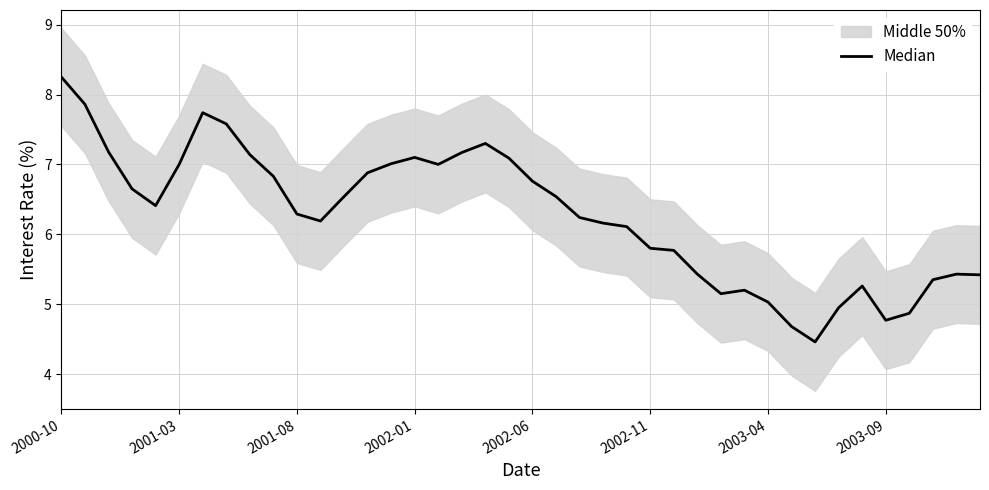

Read the value at 9.

6.8